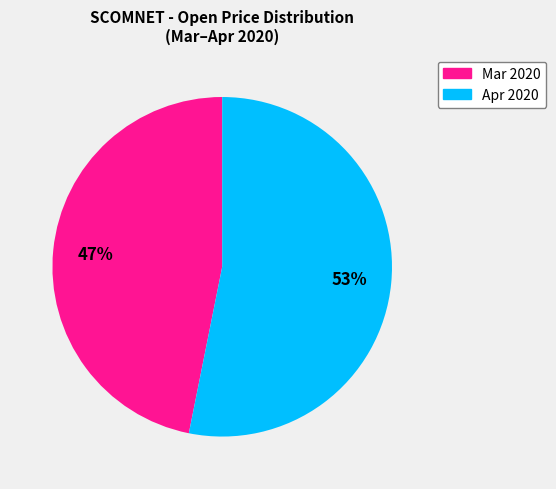

To the nearest percent, what is the difference between the largest and smallest slice percentages?

6%